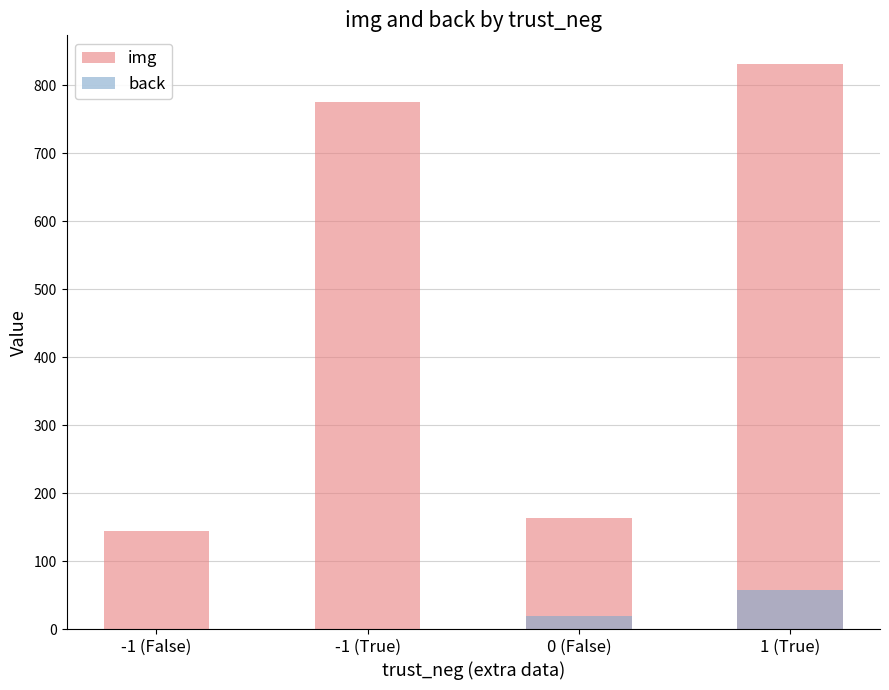

Rank the series by their maximum value, from highest to lowest.

img, back